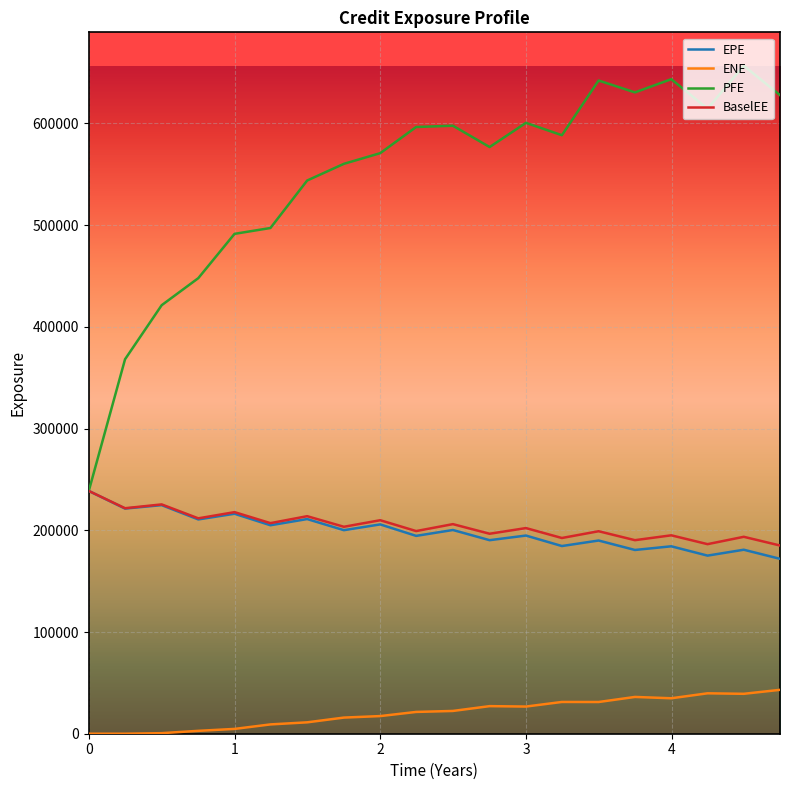

True or false: ENE and PFE cross at least once.

False